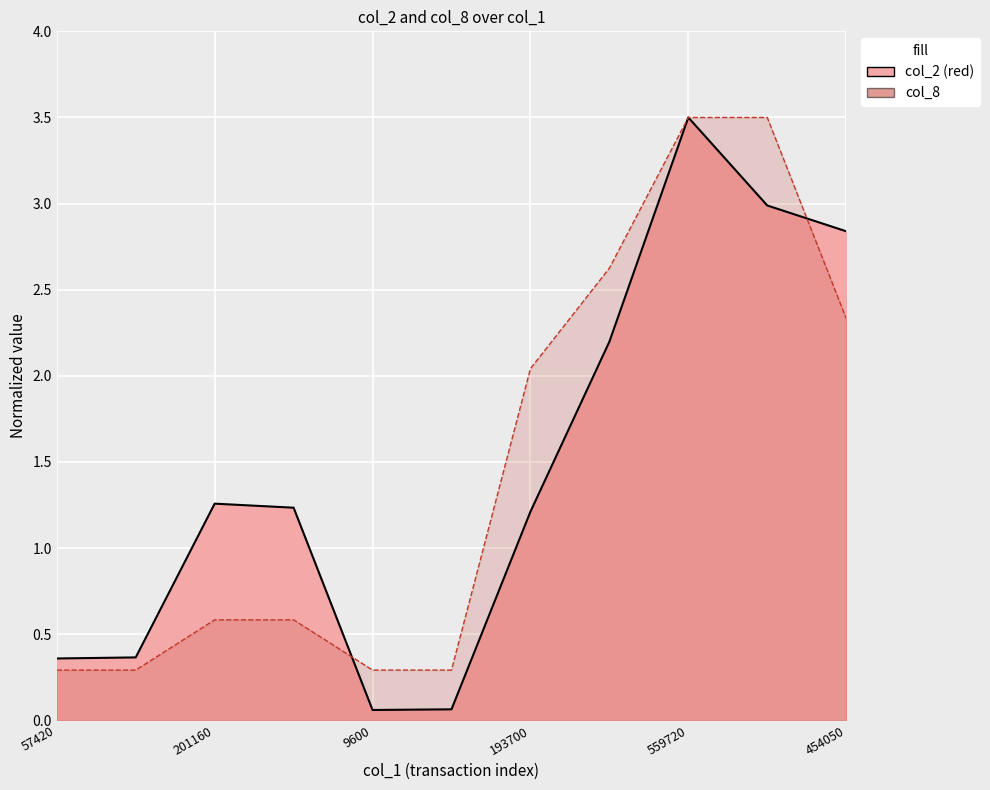

Count the number of data series in this chart.

2